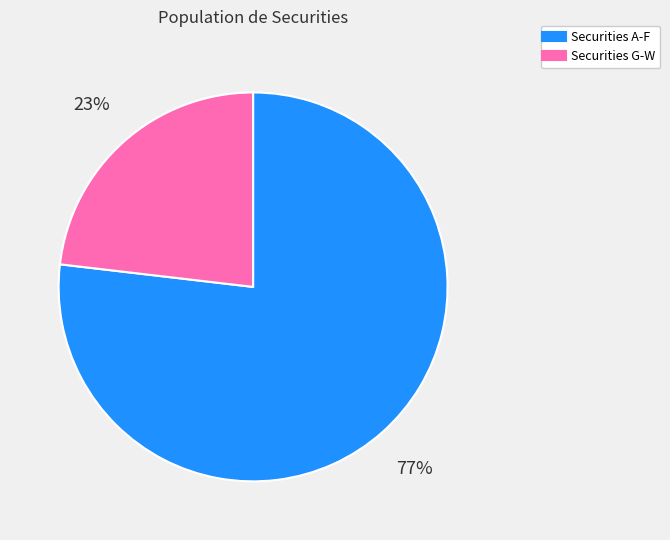

Is there any slice that represents more than half of the pie?

Yes